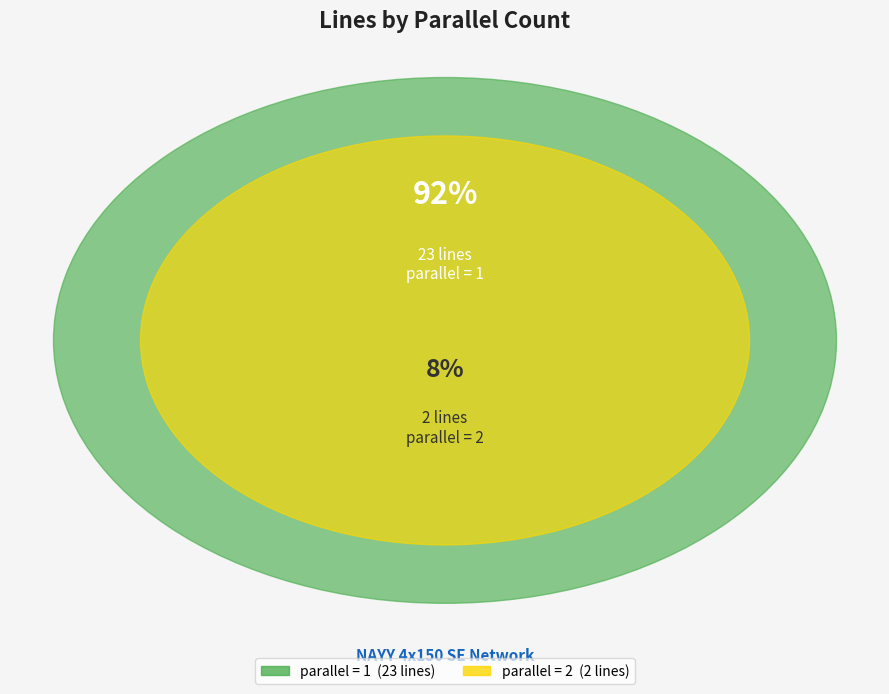

To the nearest percent, what is the combined percentage of parallel_2 and parallel_1?

100%